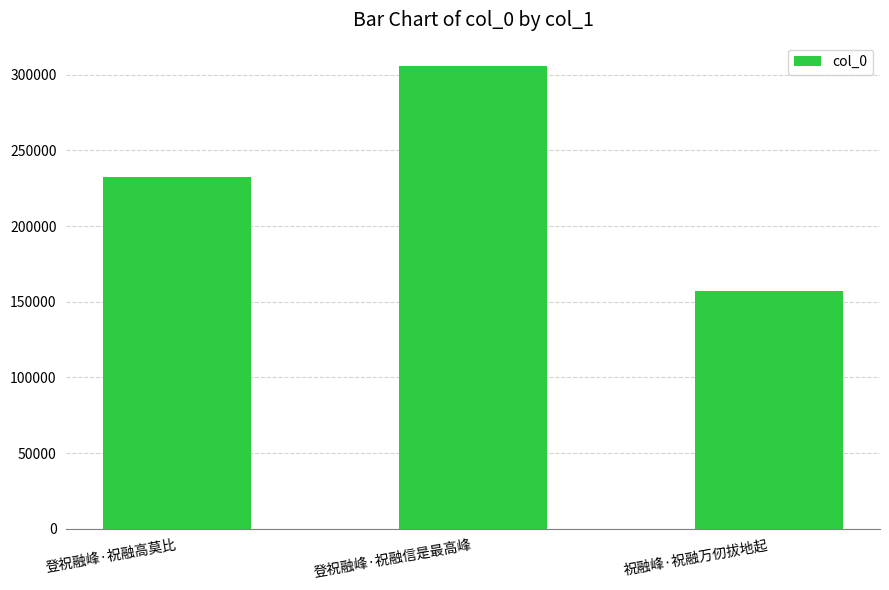

What is the label of the 2nd bar from the left?

登祝融峰·祝融信是最高峰